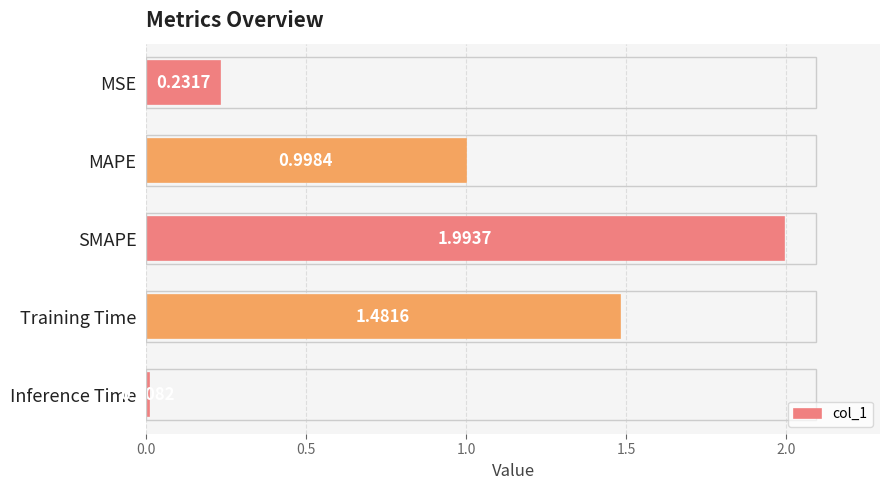

List the labels in order of value, largest first.

SMAPE, Training Time, MAPE, MSE, Inference Time